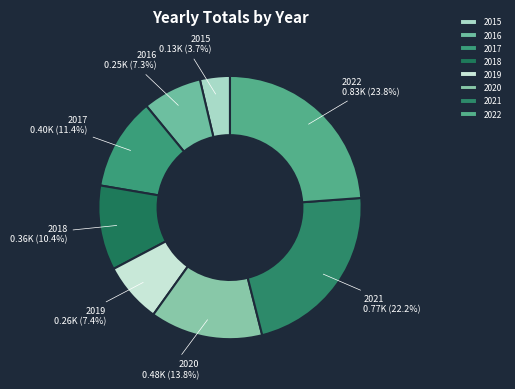

Approximately how many times larger is the value at 2021 compared to 2018?

2.1